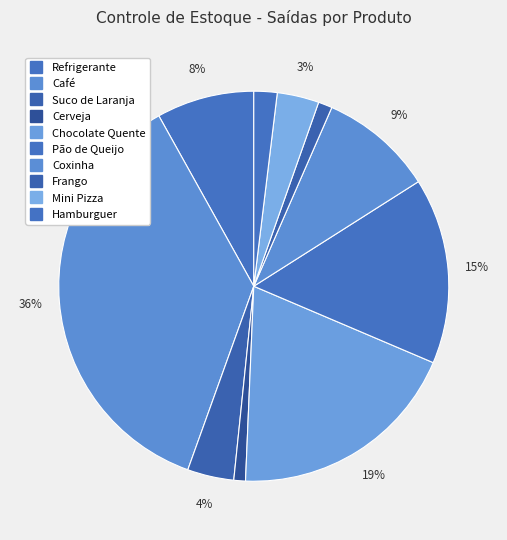

True or false: Refrigerante accounts for 3% of the total.

False